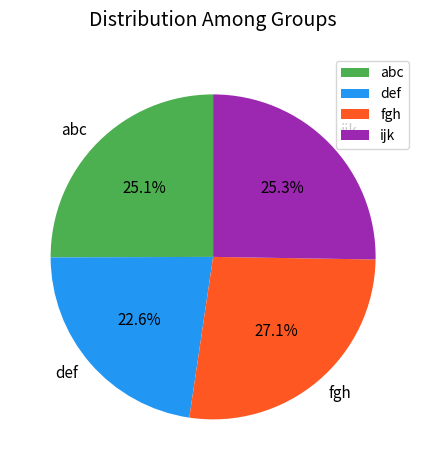

To the nearest percent, what percentage of the pie is fgh?

27%